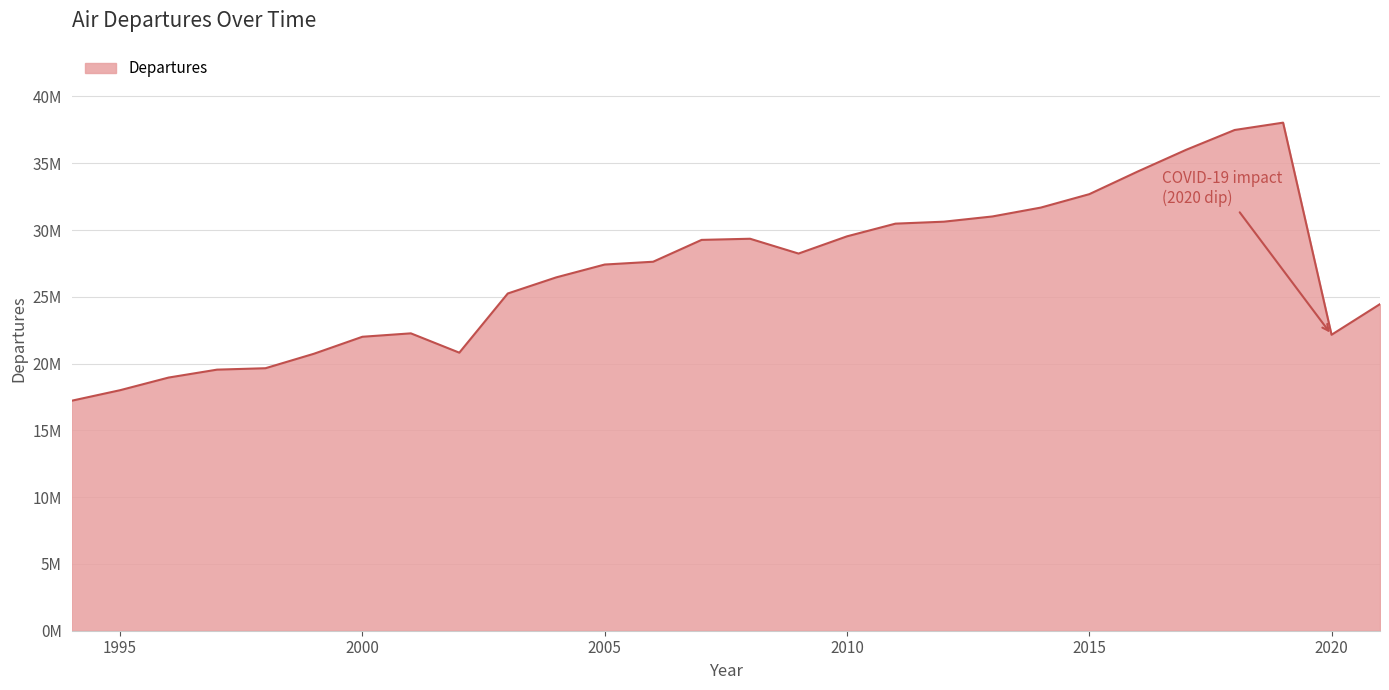

Does the chart display data point markers on the line(s)?

No